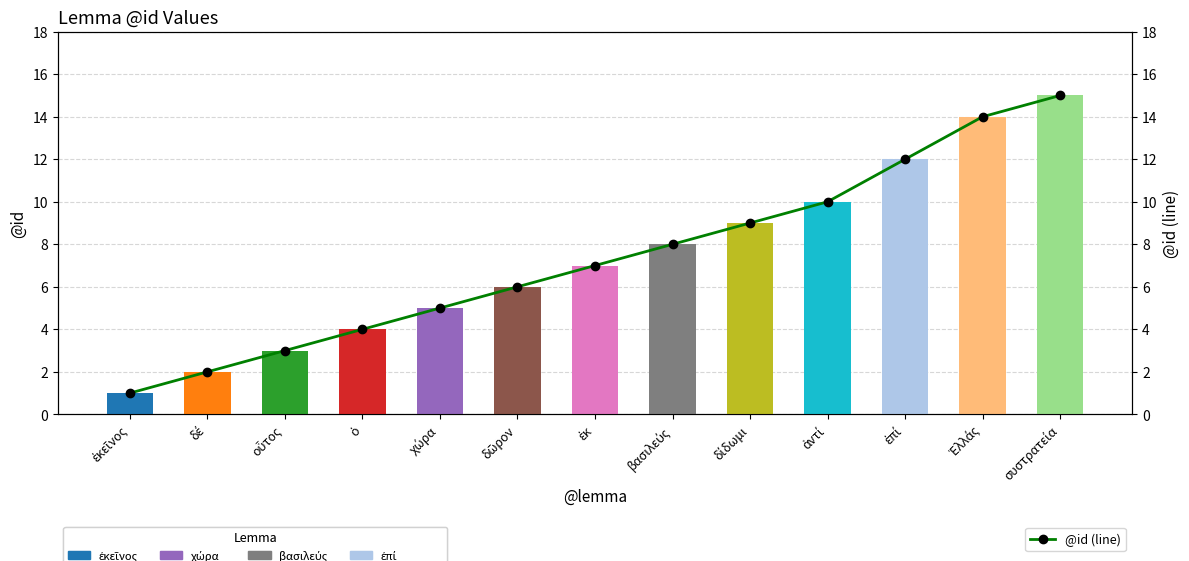

Where is the data nearest to the value 8?

βασιλεύς